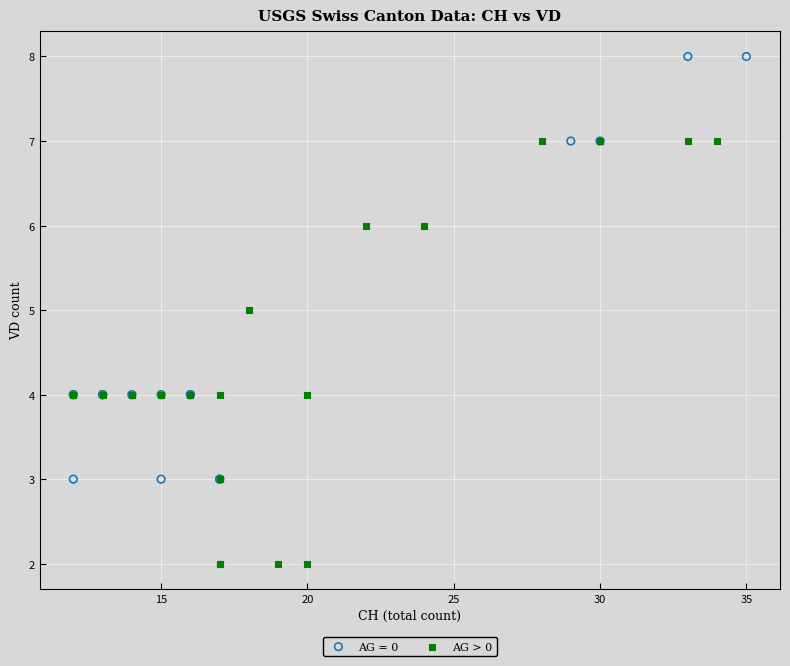

Which series reaches the maximum Y coordinate?

AG = 0